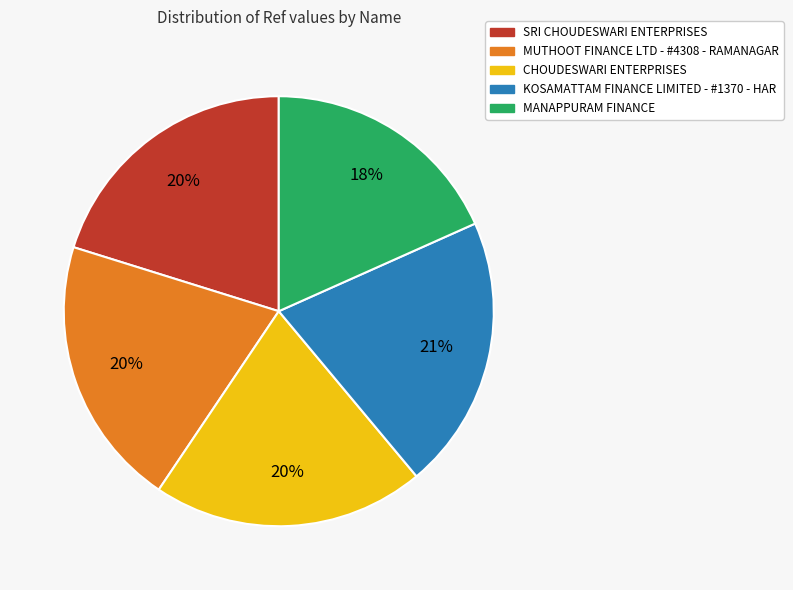

Does KOSAMATTAM FINANCE LIMITED - #1370 - HAR account for over 50% of the chart?

No